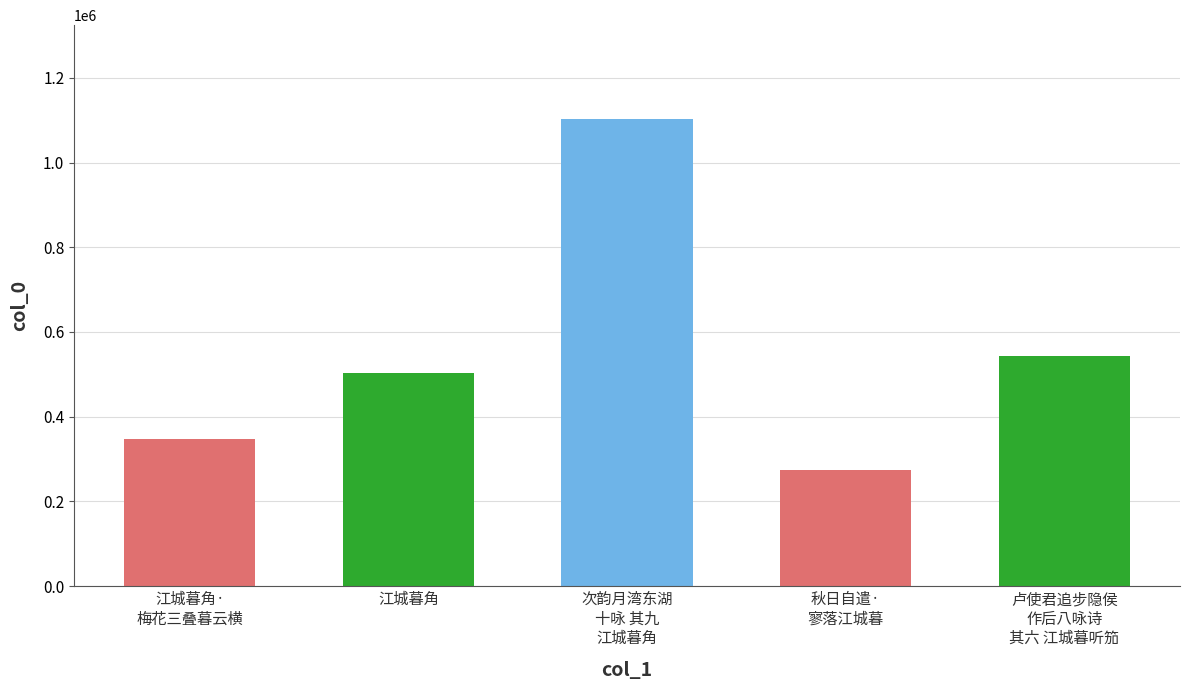

What is the difference between the second highest and minimum values?

269236